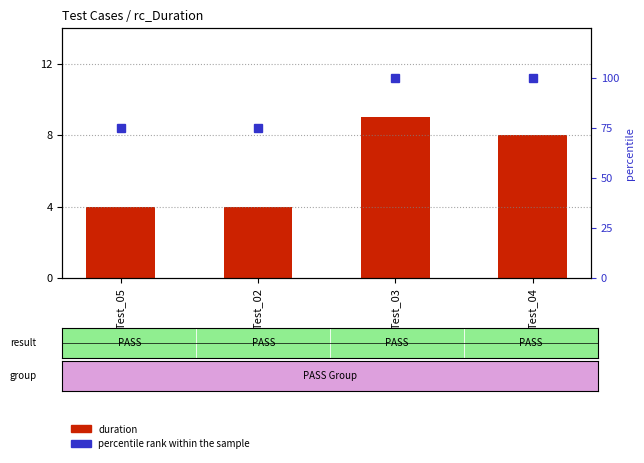

What is the total value across all series at Test_05?

79